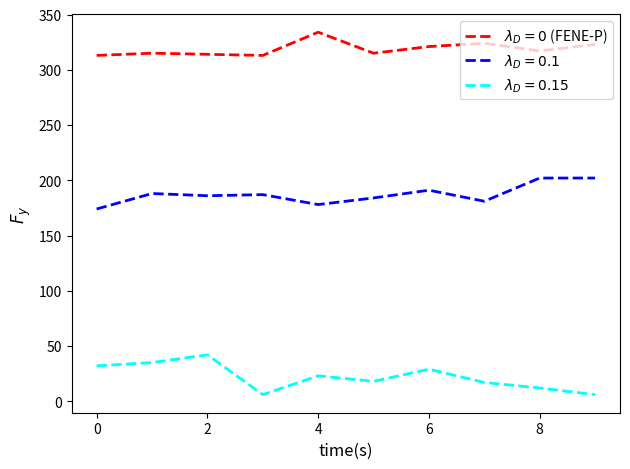

What is the maximum value shown in the chart?

334